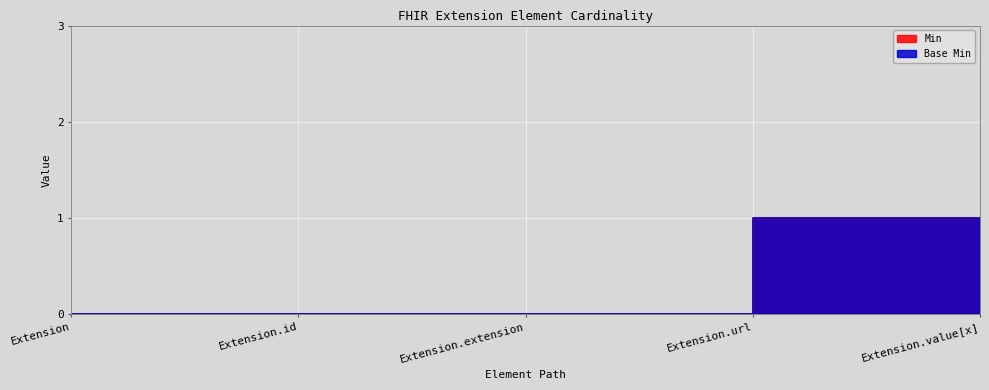

How many lines are shown in the chart?

2